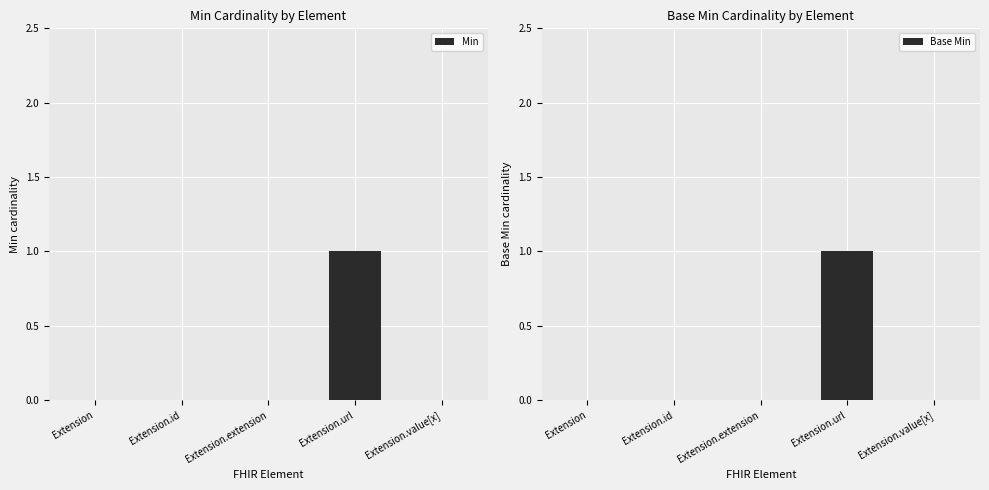

True or false: Base Min has a value of 0 at Extension.

True